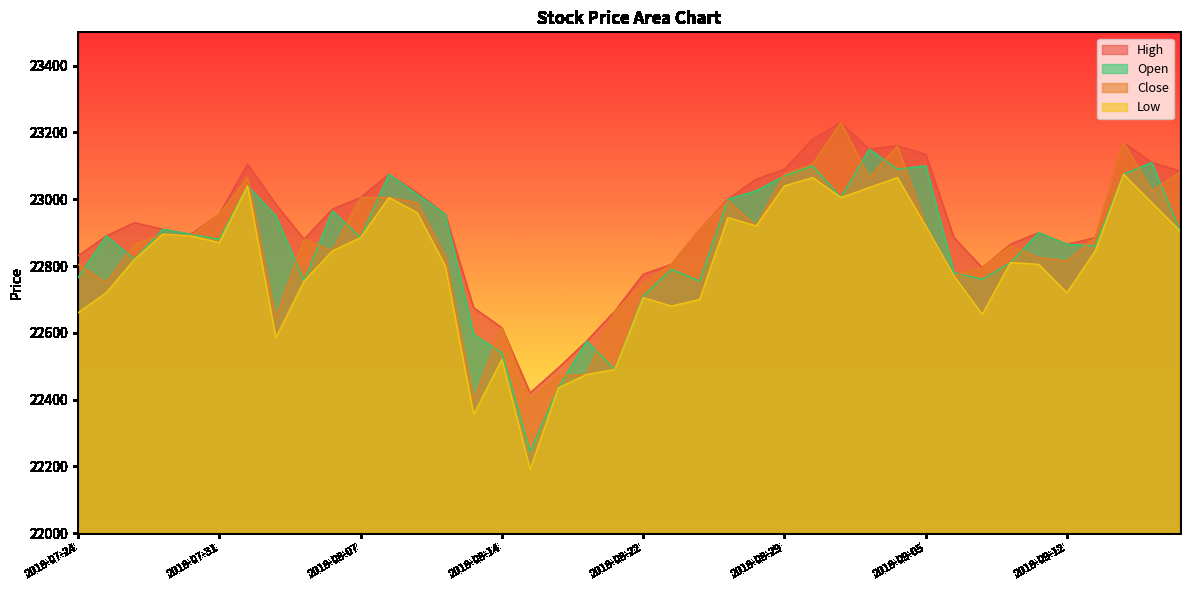

At which label does Low first exceed 22845?

2018-07-27